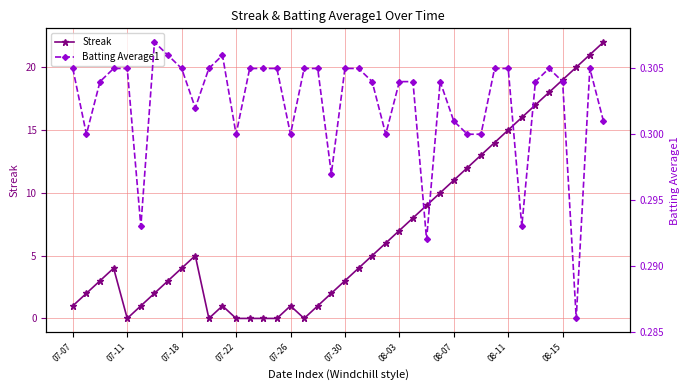

True or false: Batting Average1 has a value of 0.3 at 35.

True